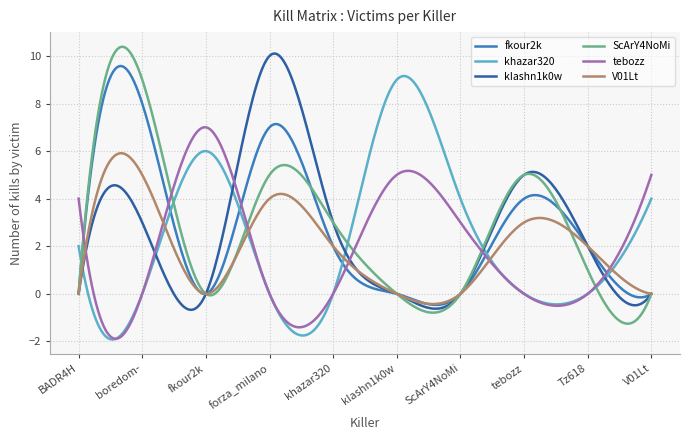

What is the minimum value shown in the chart?

-1.9